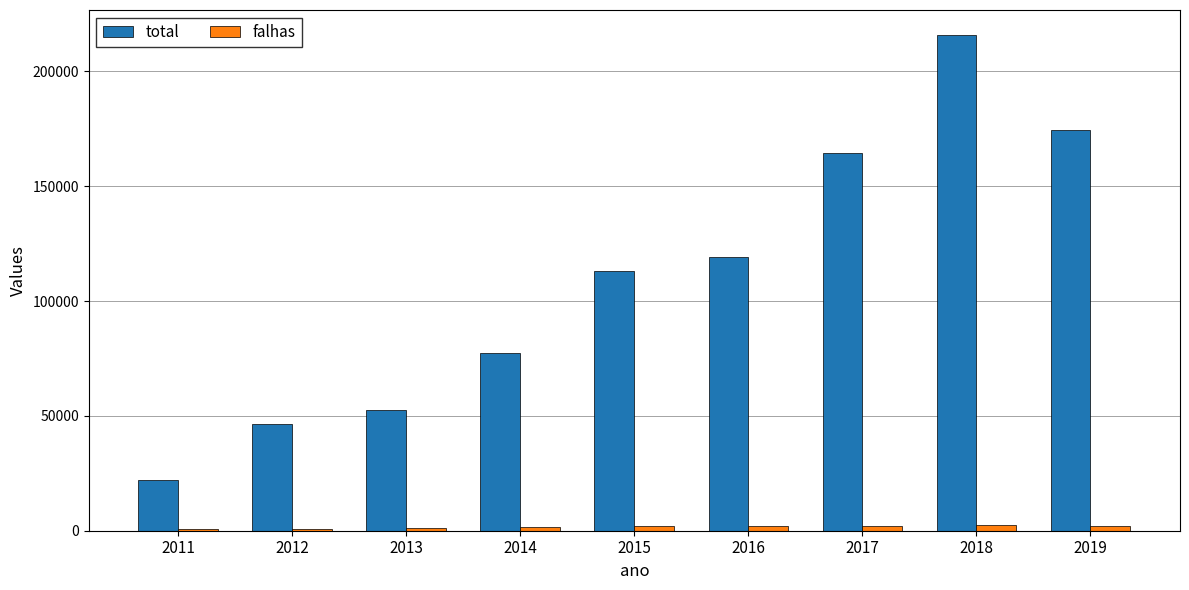

Between 2013 and 2018, which series saw the biggest shift?

total